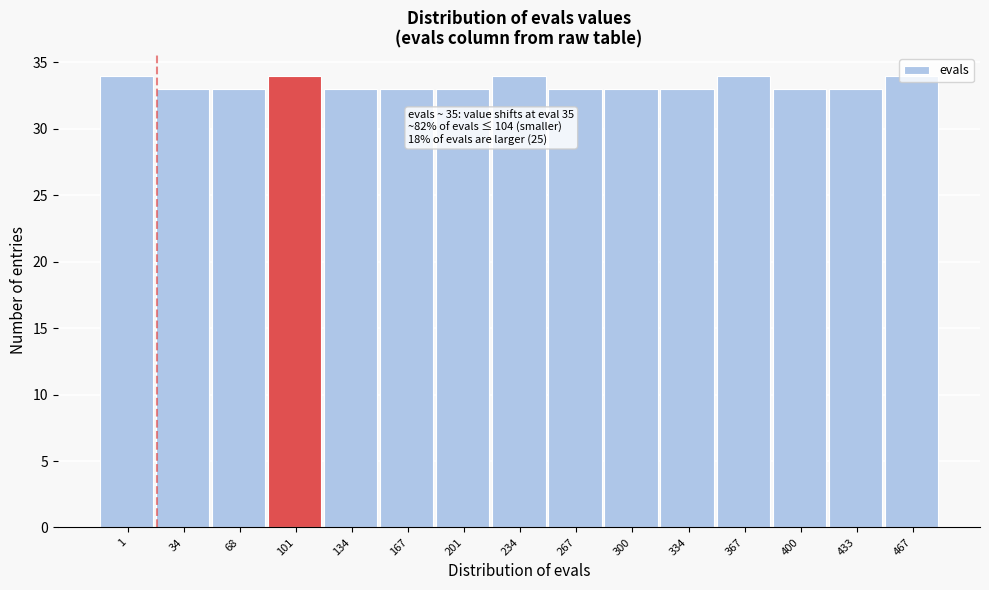

What is the value of the 3rd bar from the left?

33